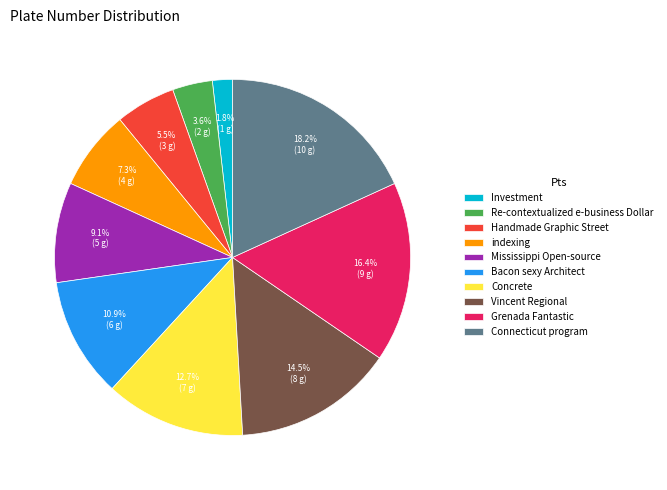

To the nearest percent, what is the difference between the indexing and Bacon sexy Architect slice percentages?

4%